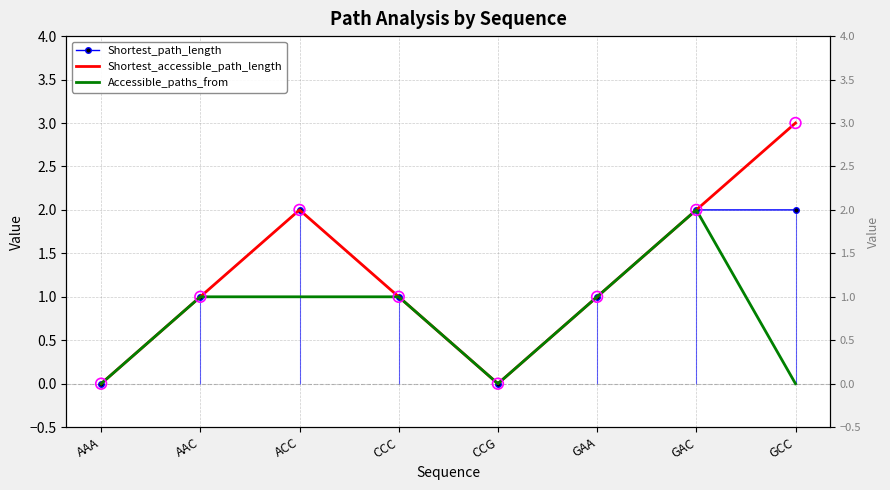

Which series reaches the minimum Y coordinate?

Shortest_path_length